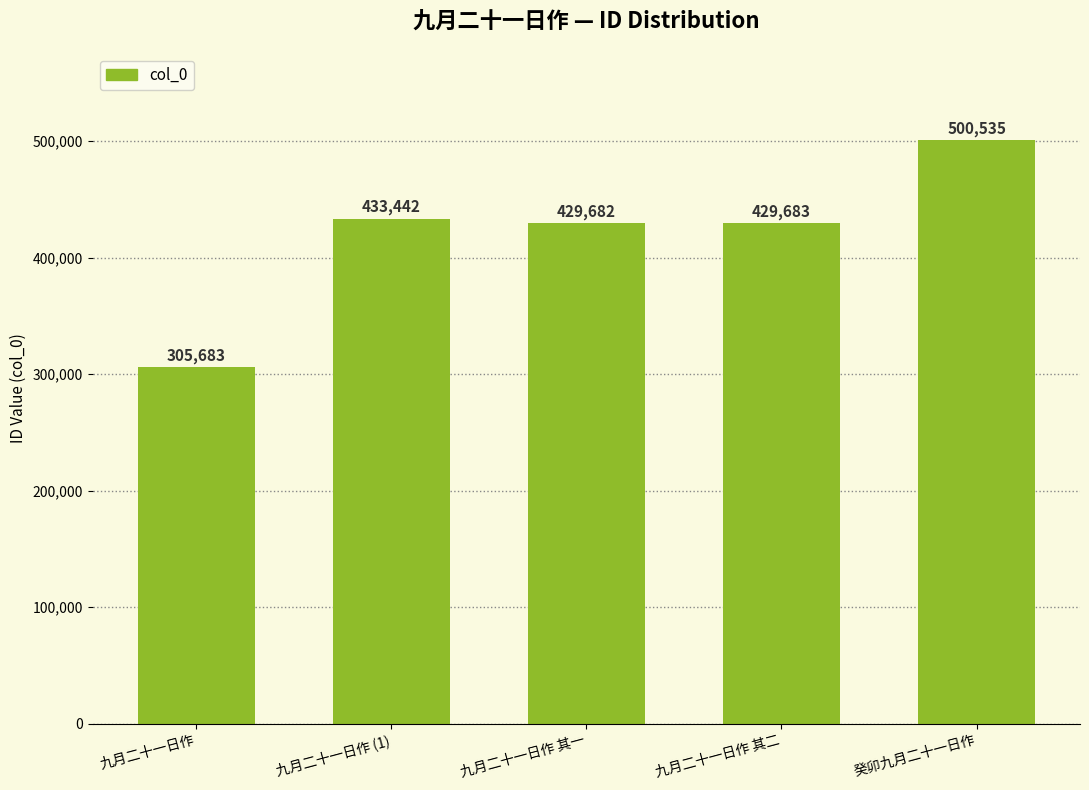

List the labels in order of value, largest first.

癸卯九月二十一日作, 九月二十一日作 (1), 九月二十一日作 其二, 九月二十一日作 其一, 九月二十一日作